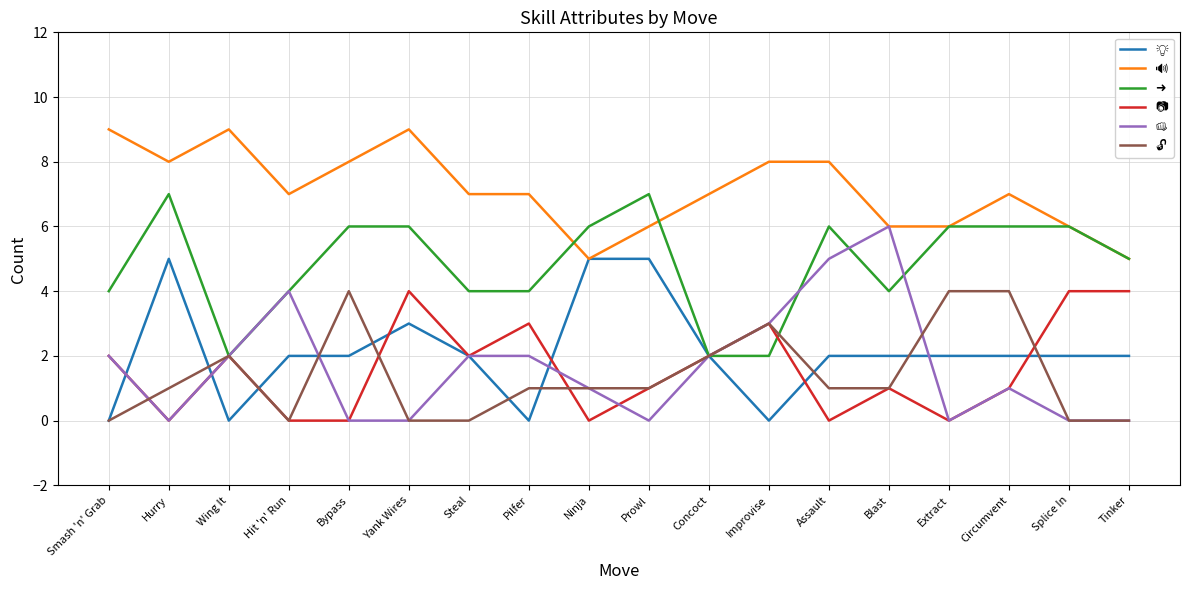

How many distinct data groups are displayed?

6